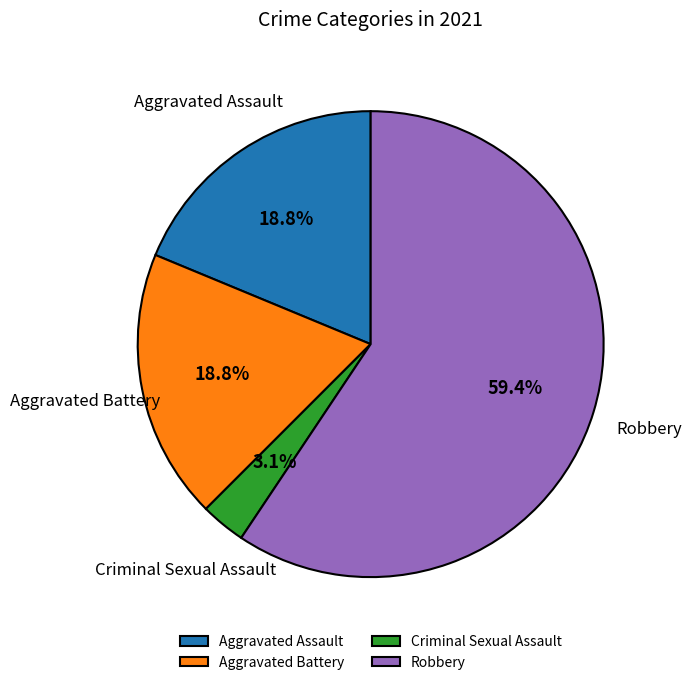

Which category has the smallest portion of the pie?

Criminal Sexual Assault